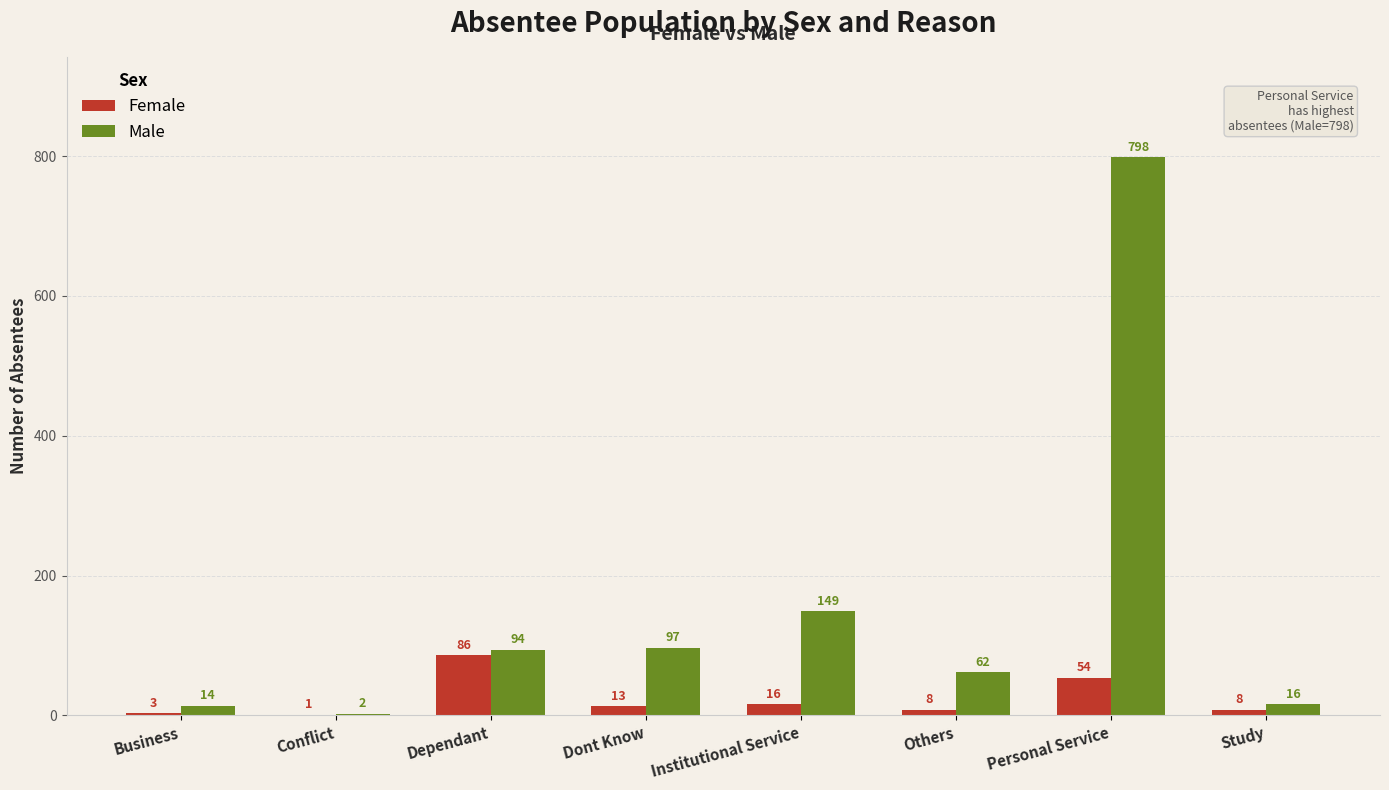

At which label is Male closest to 400?

Institutional Service